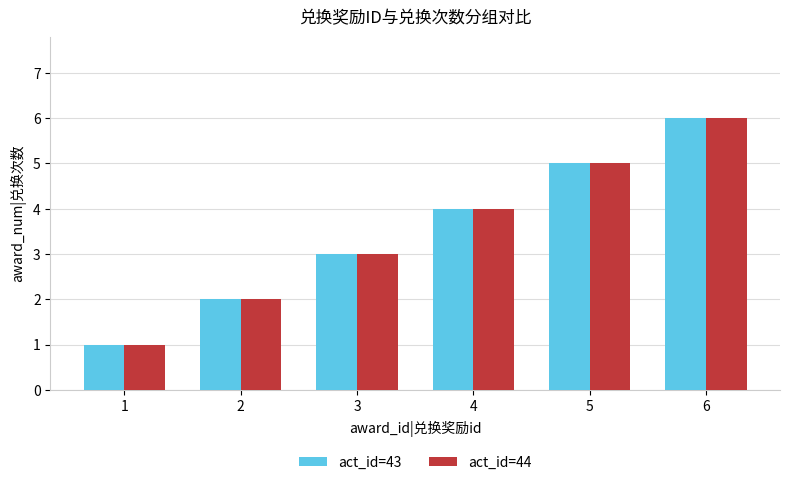

How many data points in act_id=43 are less than 4?

3